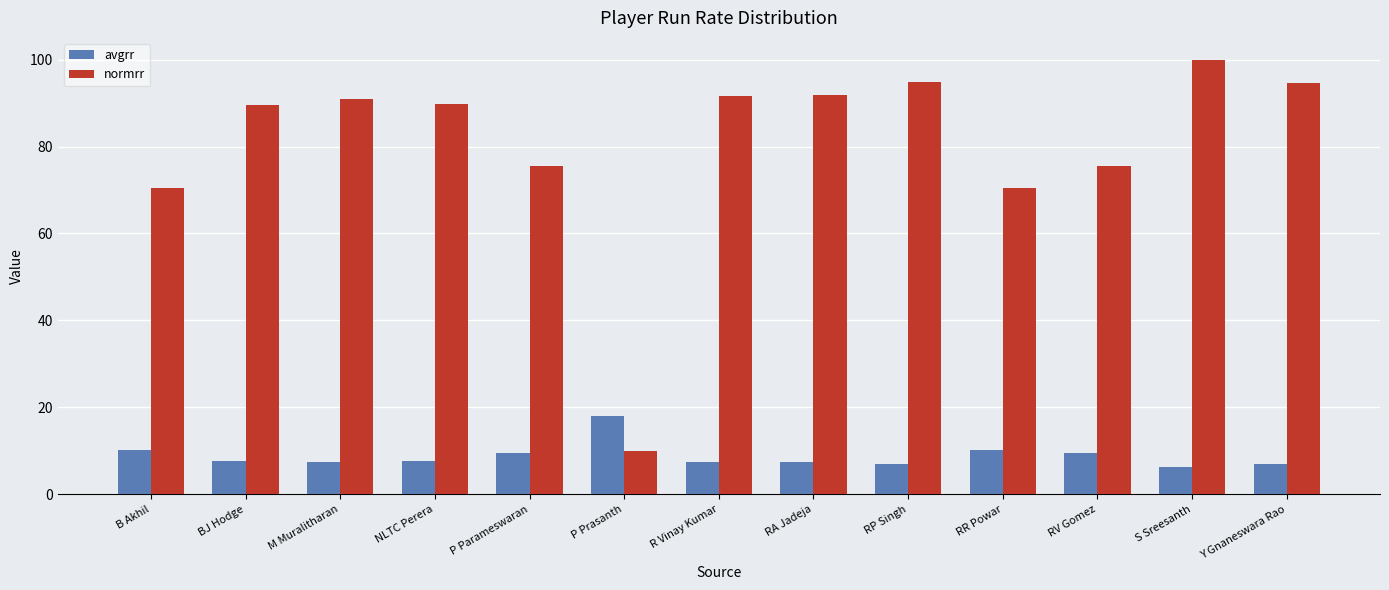

Is the value of normrr at RR Powar greater than the value of avgrr at BJ Hodge?

Yes